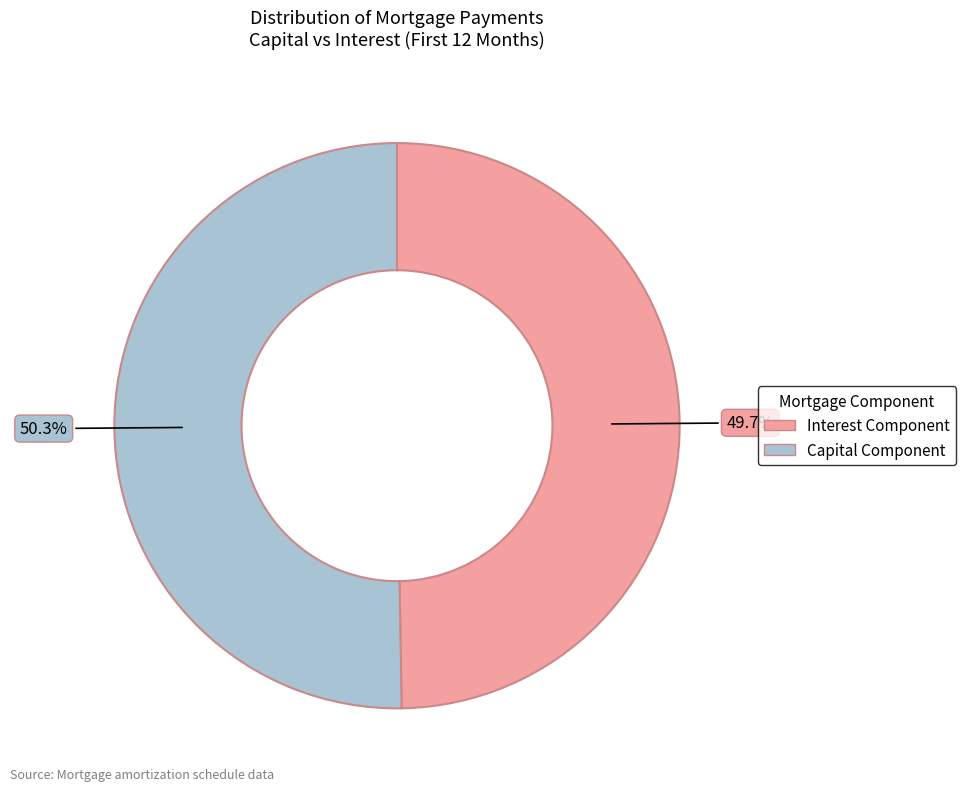

Is there a majority slice in this chart?

Yes